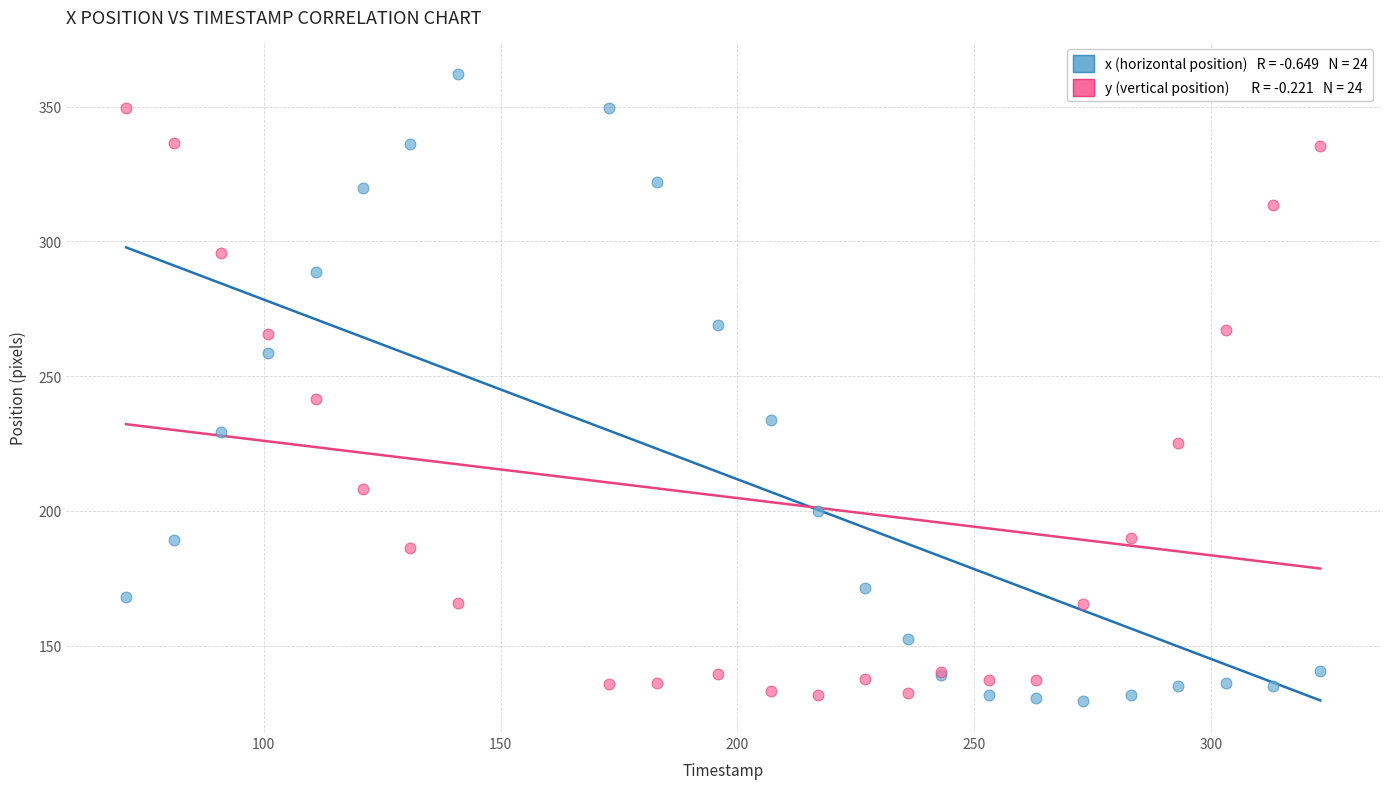

Across all series, what Y value is closest to 245?

241.6